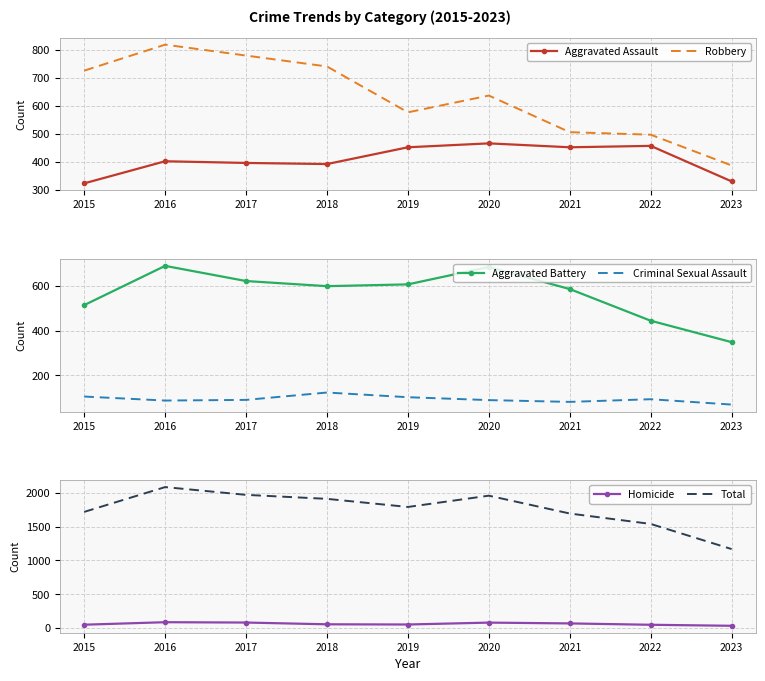

How many interior local valleys does the Homicide series have?

1